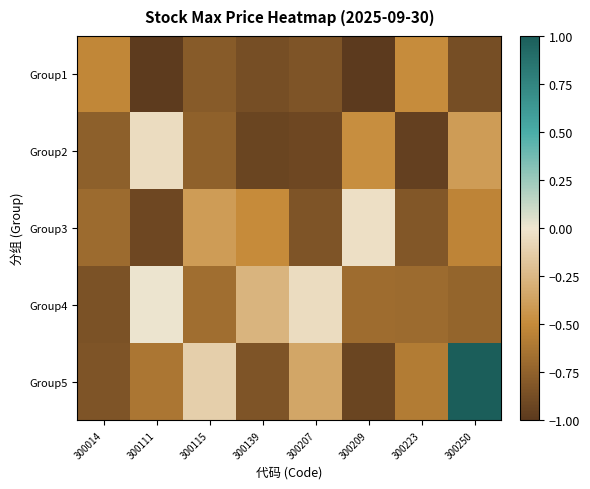

Which series has the largest total across all categories?

Group5